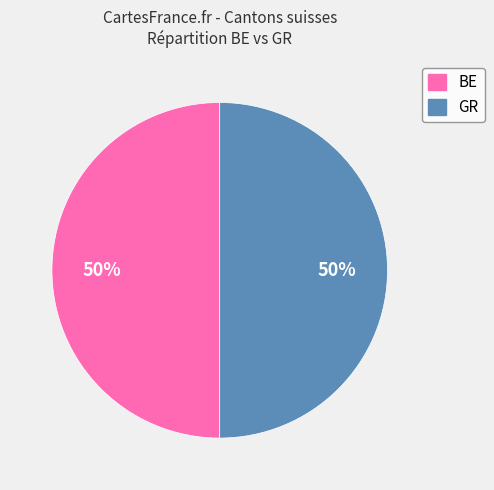

Approximately how many times larger is the value at GR compared to BE?

1.0